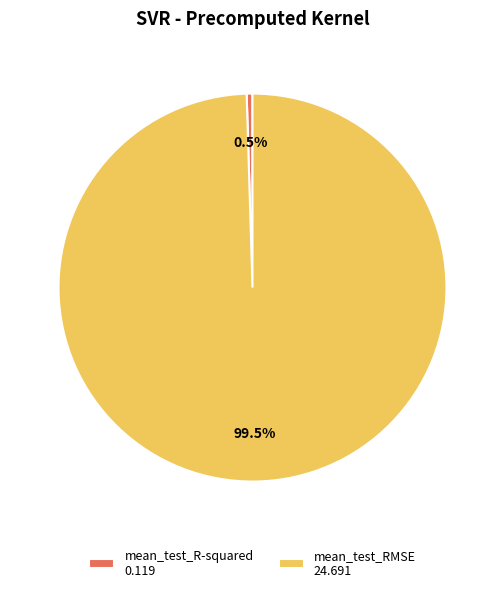

Which slice is the largest?

mean_test_RMSE